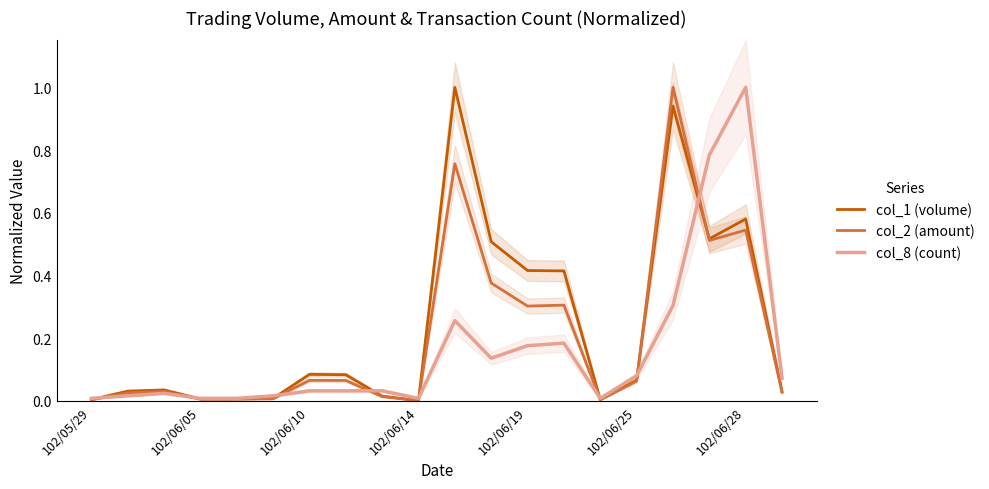

Reading left to right, list all the values displayed in this chart.

col_1 (volume): 0.0	0.0	0.0	0.0	0.0	0.0	0.1	0.1	0.0	0.0	1.0	0.5	0.4	0.4	0.0	0.1	0.9	0.5	0.6	0.0
col_2 (amount): 0.0	0.0	0.0	0.0	0.0	0.0	0.1	0.1	0.0	0.0	0.8	0.4	0.3	0.3	0.0	0.1	1.0	0.5	0.5	0.0
col_8 (count): 0.0	0.0	0.0	0.0	0.0	0.0	0.0	0.0	0.0	0.0	0.3	0.1	0.2	0.2	0.0	0.1	0.3	0.8	1.0	0.1